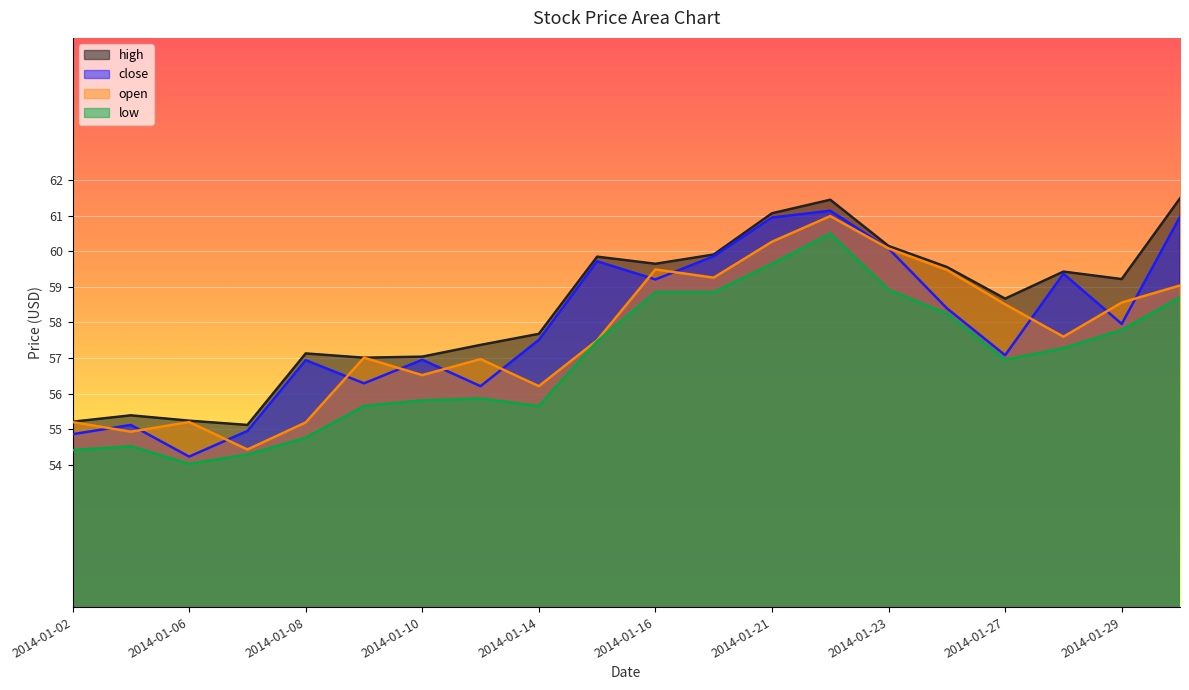

How many interior local valleys does the high series have?

5